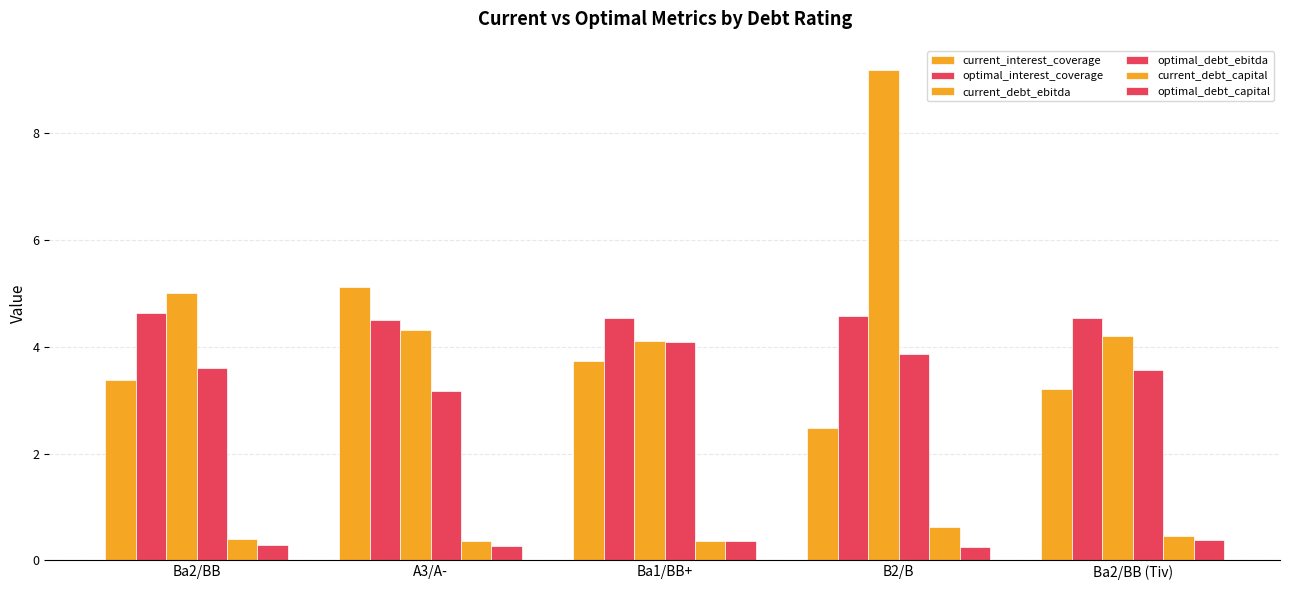

Rank the series by their maximum value, from lowest to highest.

optimal_debt_capital, current_debt_capital, optimal_debt_ebitda, optimal_interest_coverage, current_interest_coverage, current_debt_ebitda